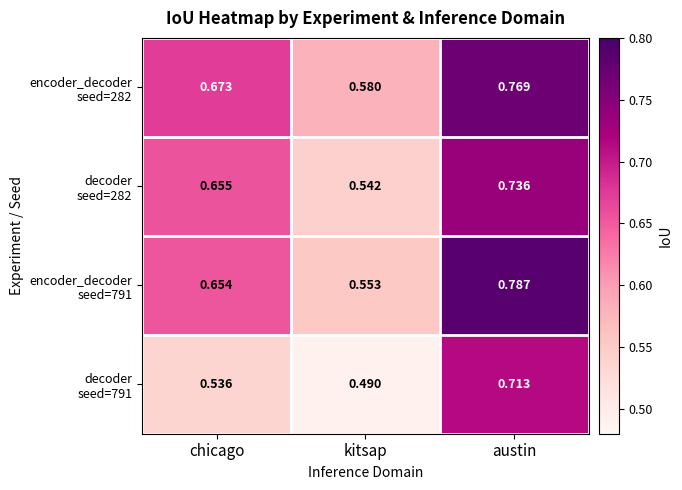

Which label corresponds to the largest value in the chart?

austin